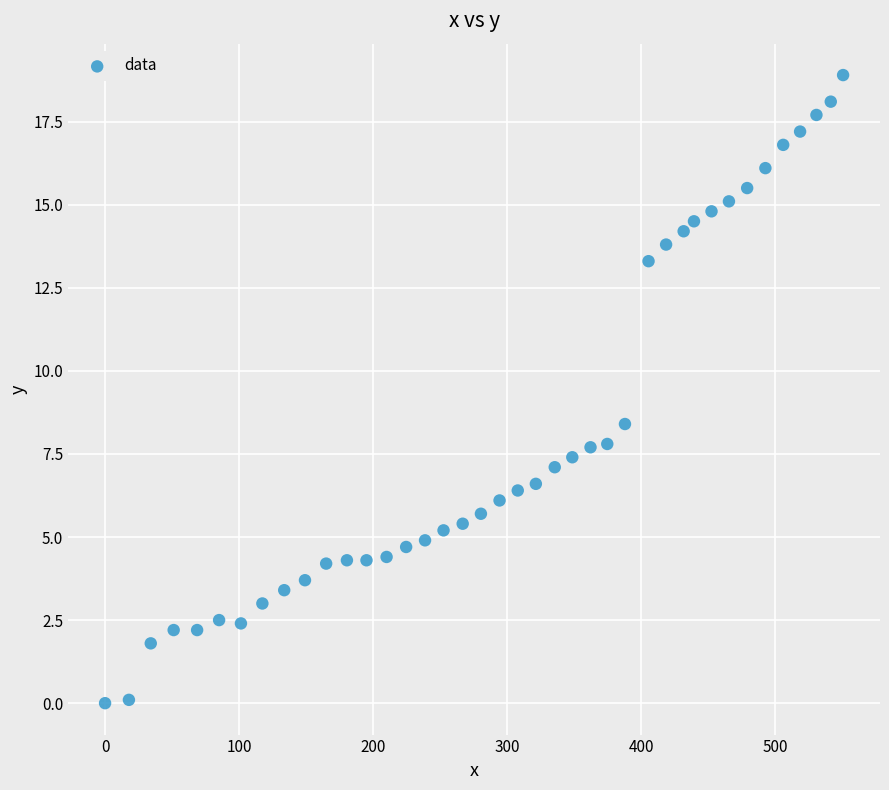

What is the range of X values (max minus min)?

550.8